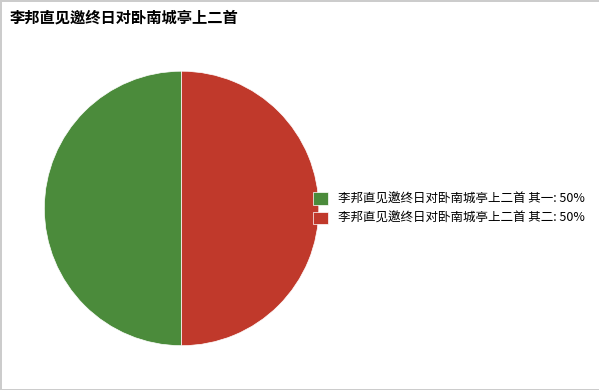

Is the sum of 李邦直见邀终日对卧南城亭上二首 其一: 50% and 李邦直见邀终日对卧南城亭上二首 其二: 50% greater than half?

Yes